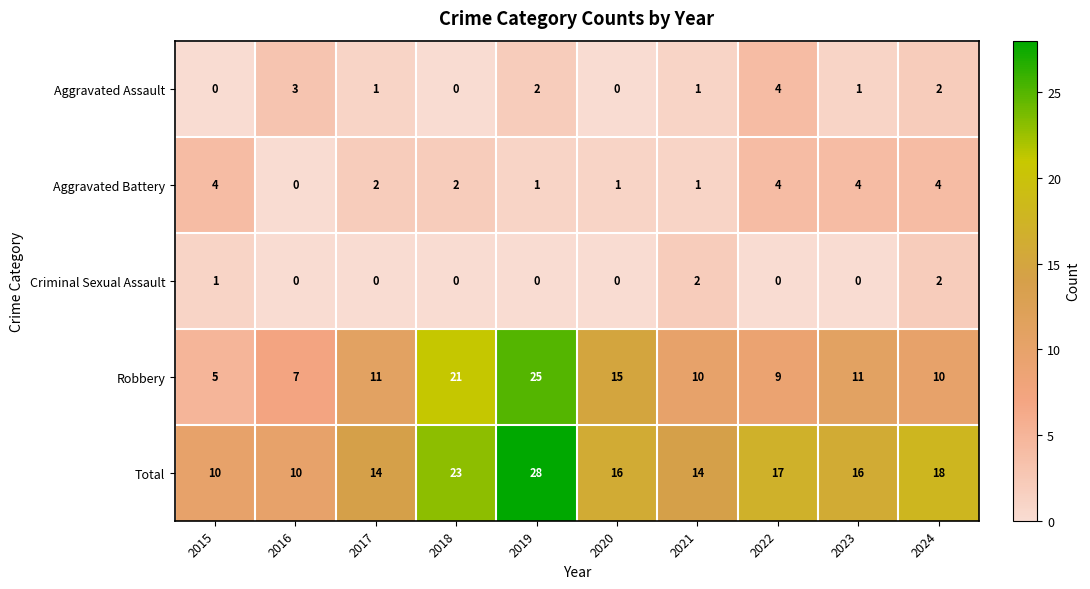

What is the spread (max minus min) of values at 2017?

14